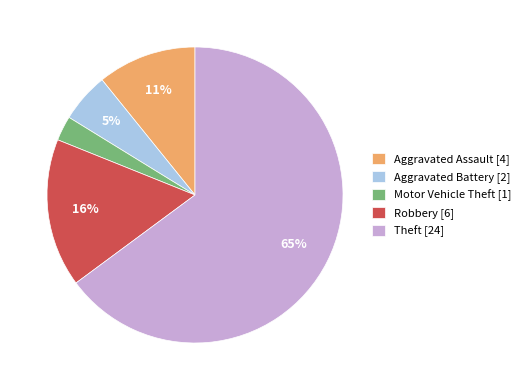

Is Robbery the majority of the pie?

No